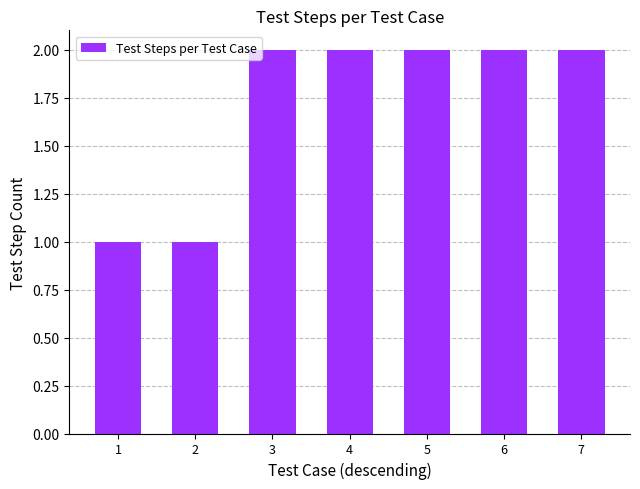

What is the maximum value shown in the chart?

2